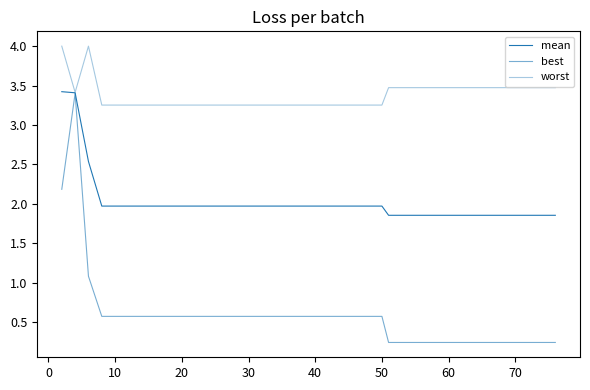

How many categories are shown in the chart?

40